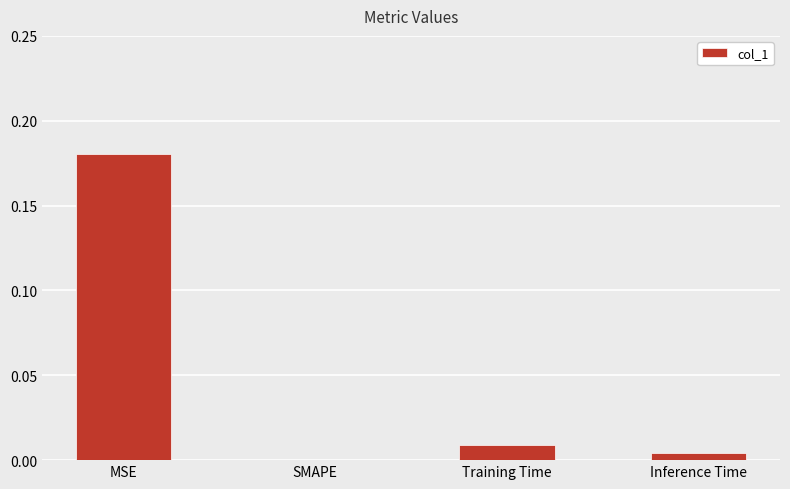

Between SMAPE and Training Time, which is larger?

Training Time